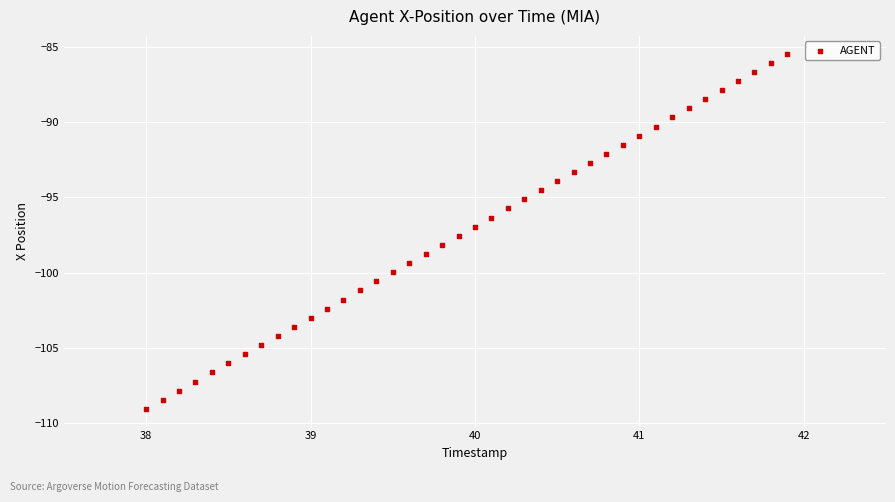

What is the range of Y values (max minus min)?

23.6